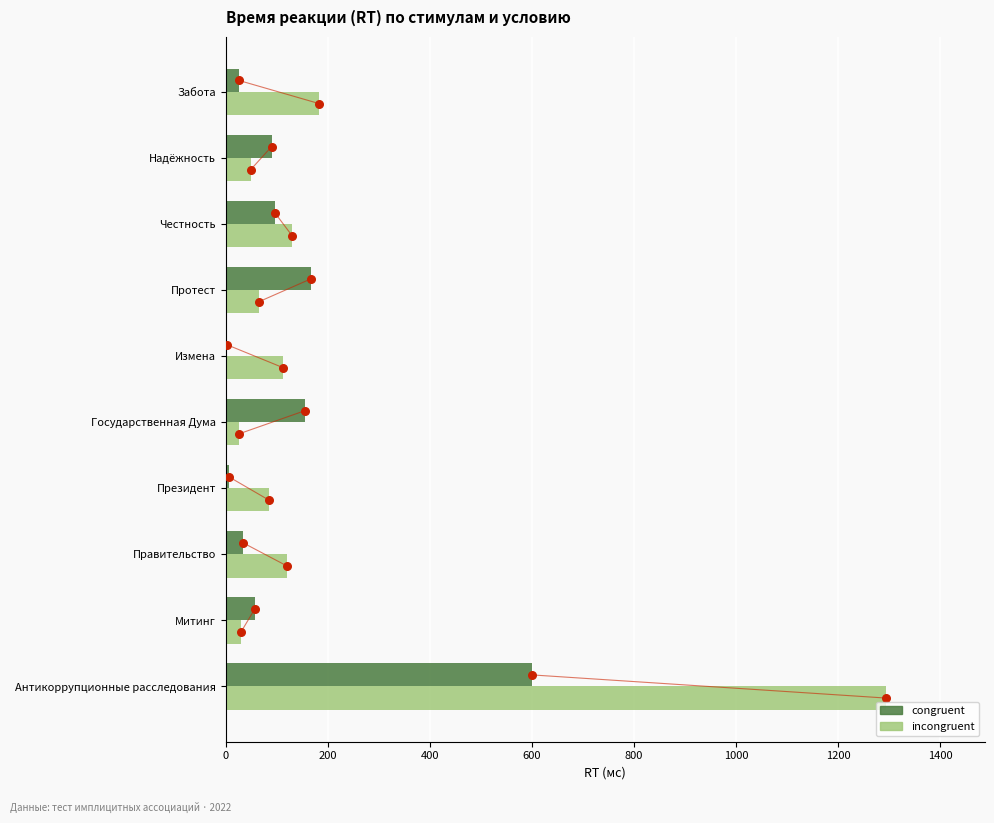

Which series contains the highest Y value?

incongruent